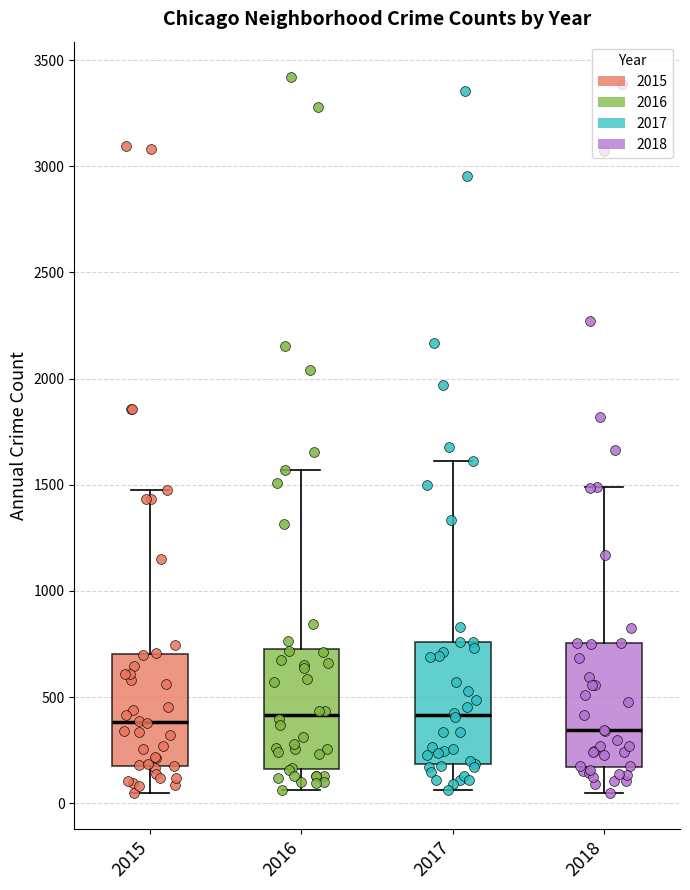

Reading left to right, read every box against the y-axis: the position of its median line, the range the box covers, and the ends of its whiskers. The values are not printed on the chart, so give them approximately, as read against the axis.

2015: median 400, box 200 to 700, whiskers 50 to 1500
2016: median 400, box 150 to 750, whiskers 50 to 1550
2017: median 400, box 200 to 750, whiskers 50 to 1600
2018: median 350, box 150 to 750, whiskers 50 to 1500